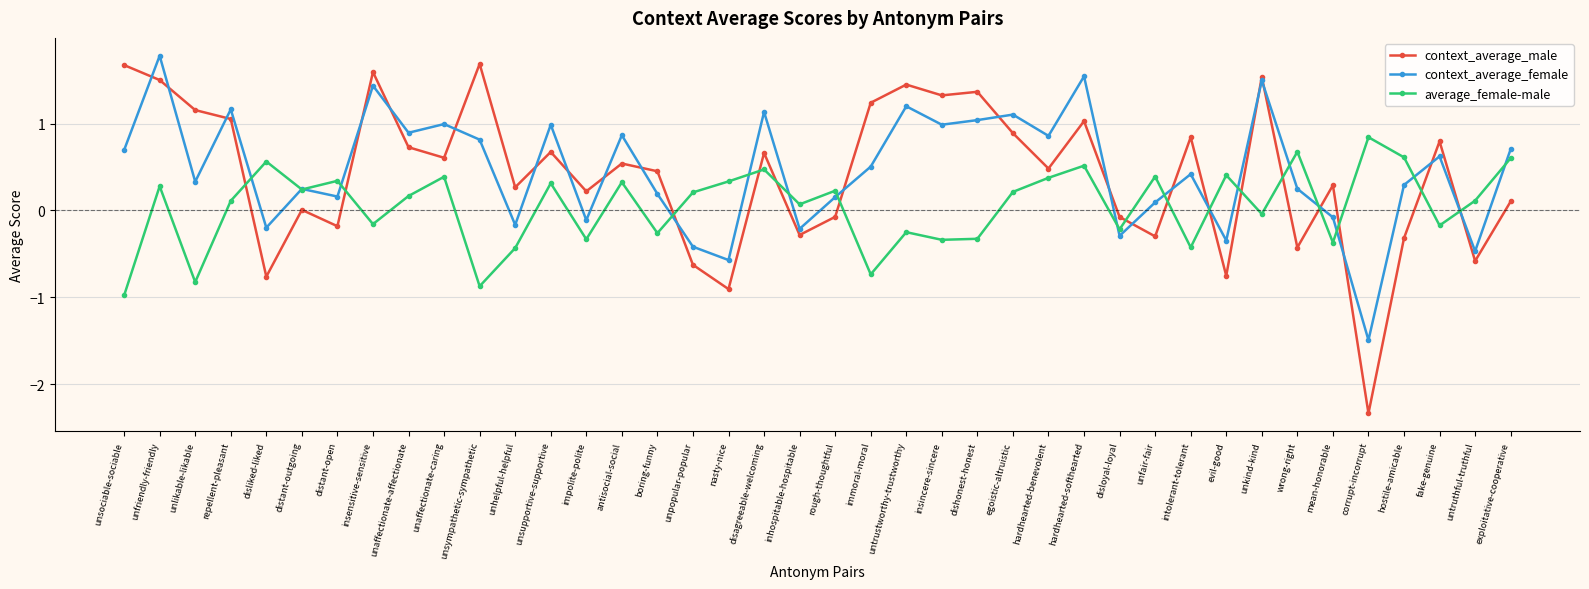

What is the average value of the average_female-male series?

0.1